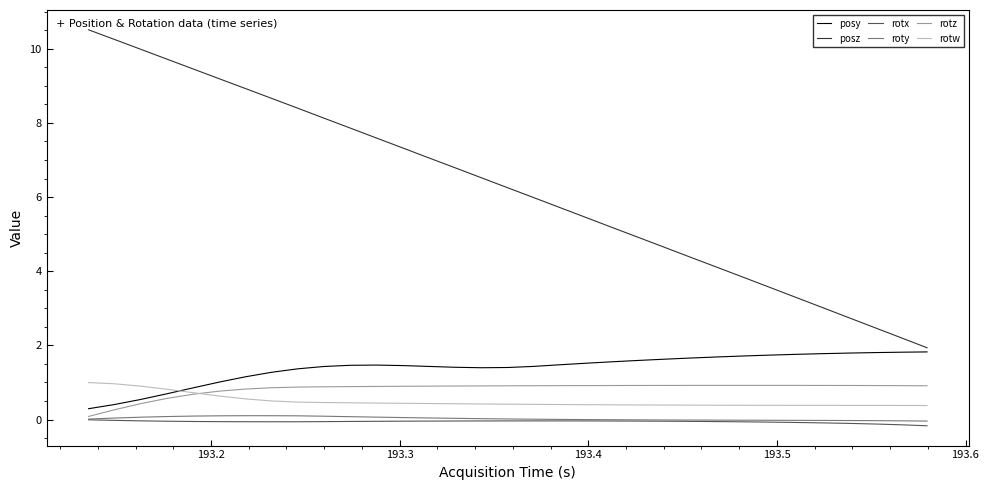

What is the highest value of the roty series?

0.1